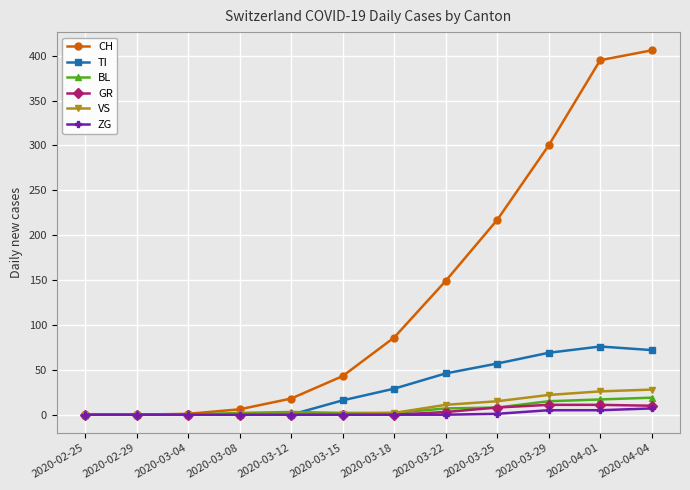

Which label corresponds to the largest value in the chart?

2020-04-04